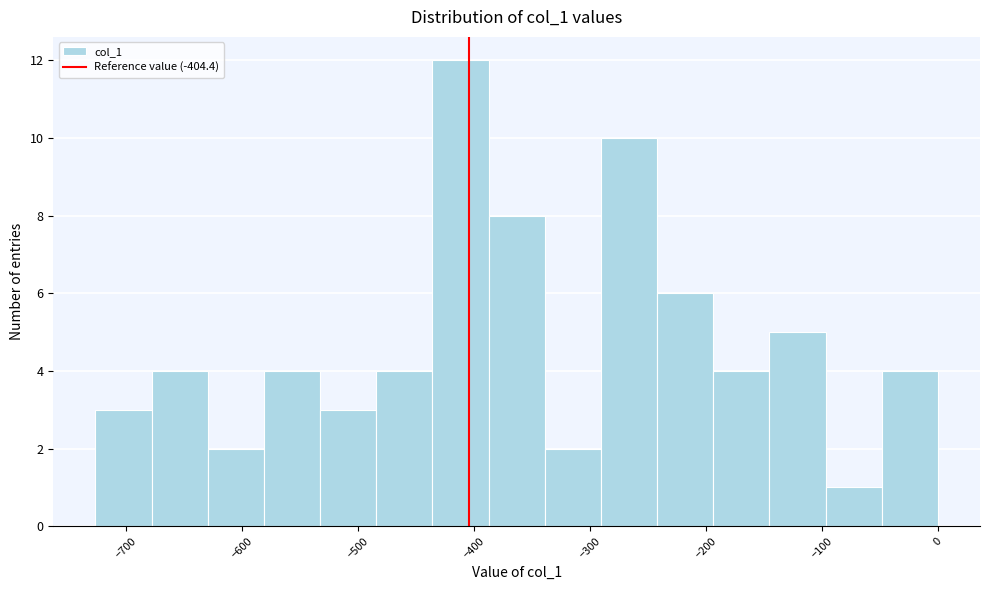

Over which range of the x-axis is the bar tallest?

-440 to -390